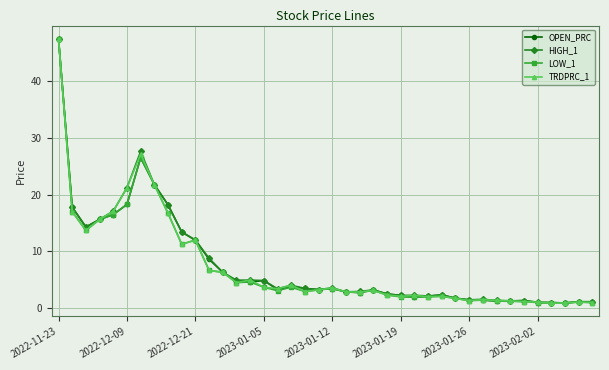

What is the value of the LOW_1 point at the 5th from the left?

16.5